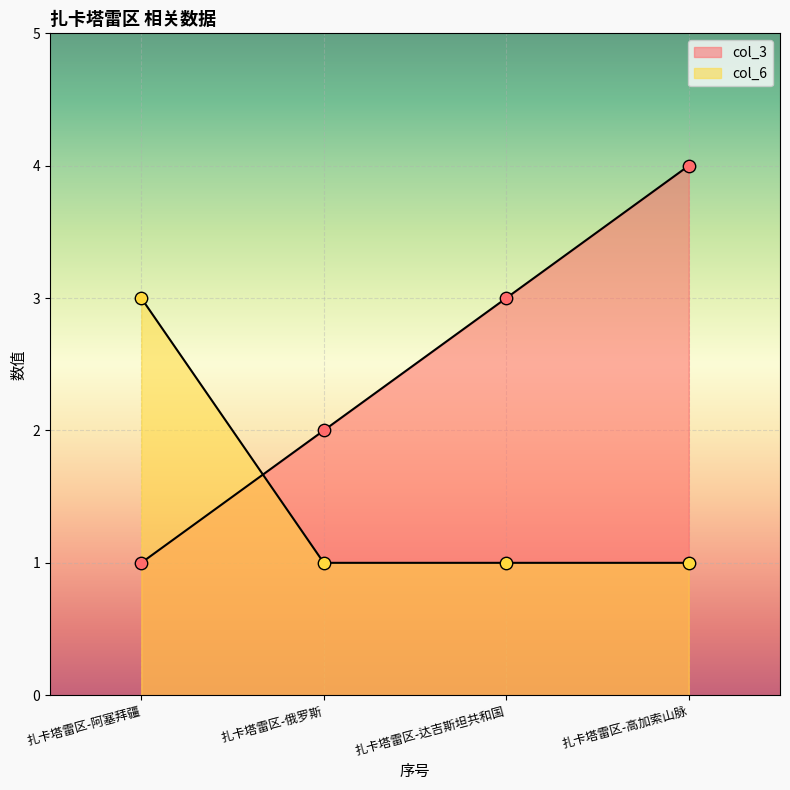

At which category is the sum across all series the highest?

扎卡塔雷区-高加索山脉